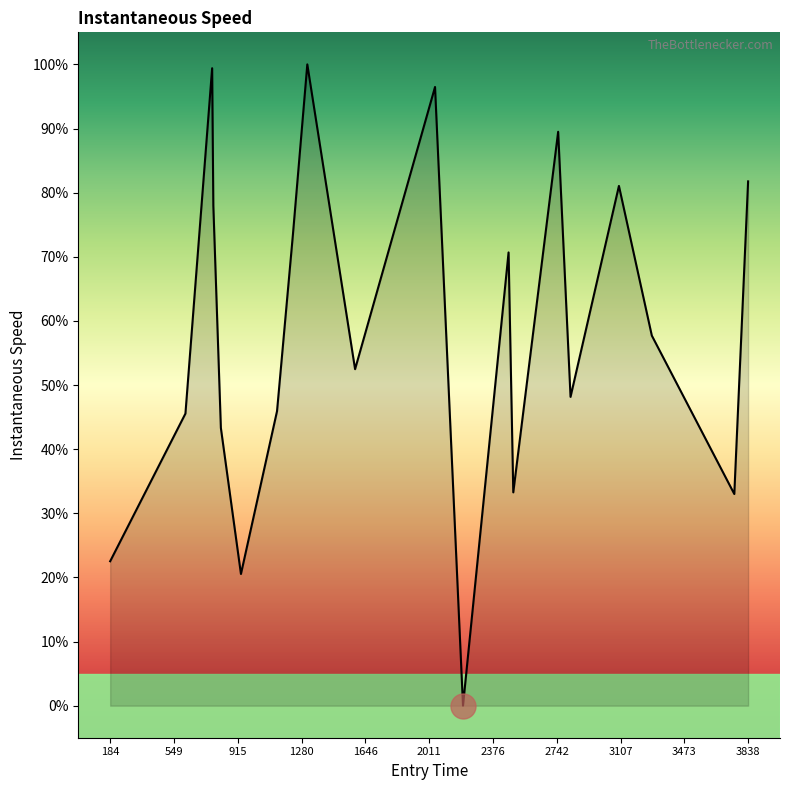

What is the maximum value shown in the chart?

100.0